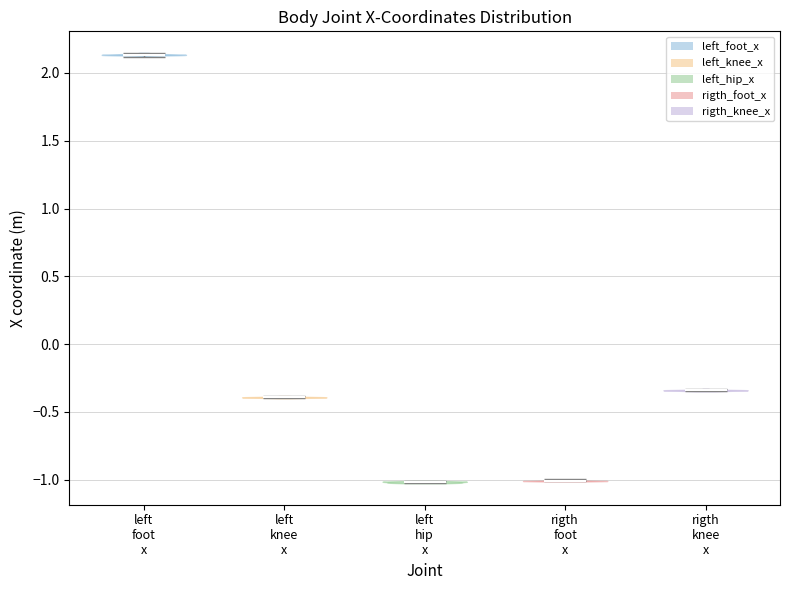

What is the lowest point the violin for left foot x reaches on the y-axis? The values are not printed on the chart, so give them approximately, as read against the axis.

2.10